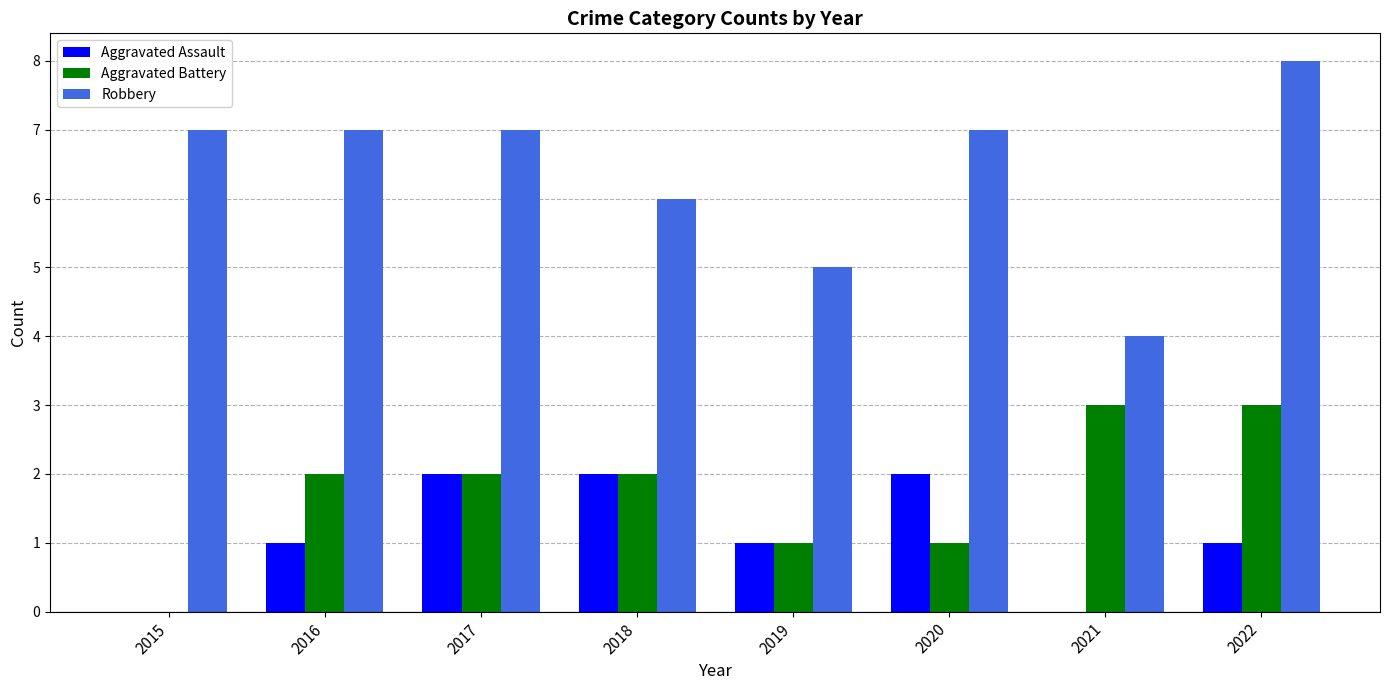

The Aggravated Battery series shows 3 at 2021. True or false?

True